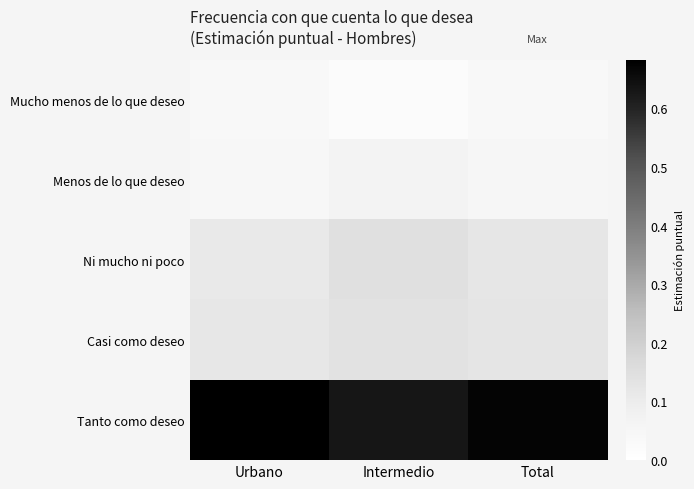

Reading left to right, transcribe all the data shown in this chart.

Mucho menos de lo que deseo: Urbano=0.0	Intermedio=0.0	Total=0.0
Menos de lo que deseo: Urbano=0.0	Intermedio=0.1	Total=0.1
Ni mucho ni poco: Urbano=0.1	Intermedio=0.1	Total=0.1
Casi como deseo: Urbano=0.1	Intermedio=0.1	Total=0.1
Tanto como deseo: Urbano=0.7	Intermedio=0.6	Total=0.7